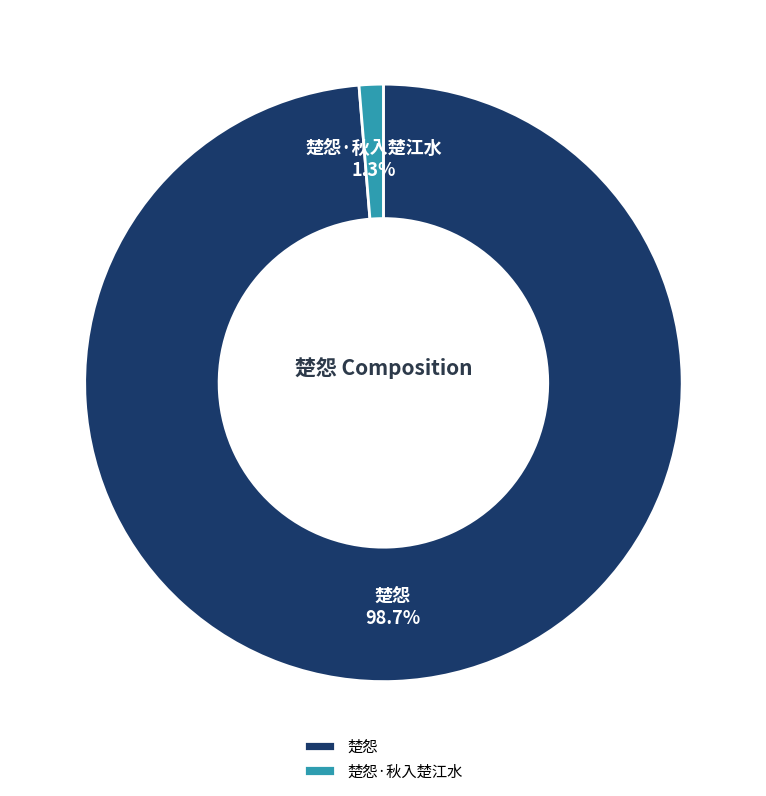

What is the smallest slice in the pie chart?

楚怨·秋入楚江水